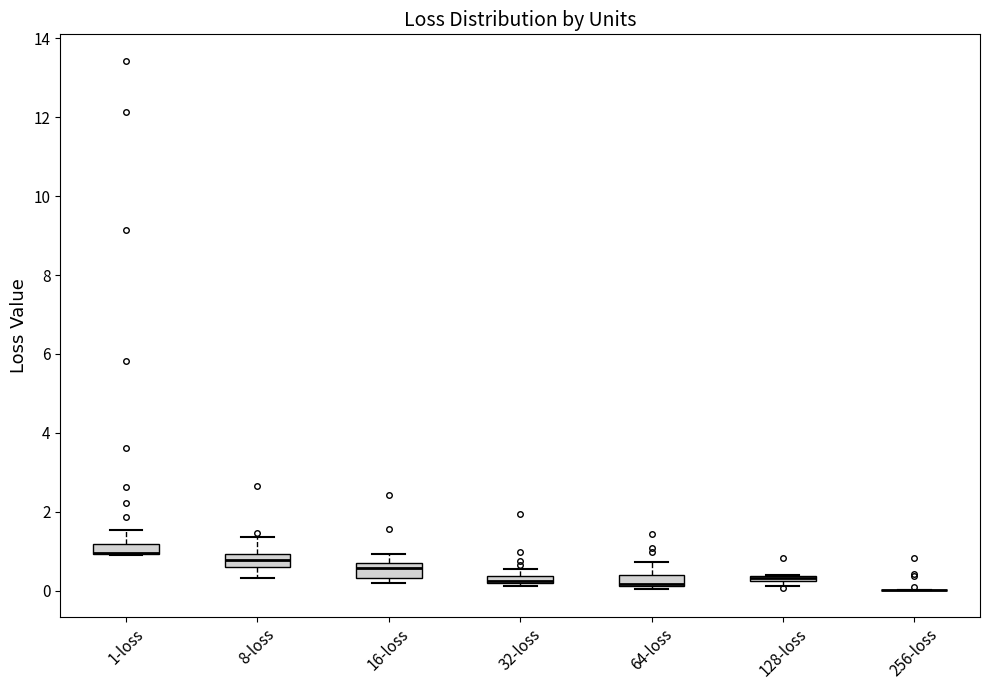

Where is the upper edge of the box for 128-loss on the y-axis? The values are not printed on the chart, so give them approximately, as read against the axis.

0.4